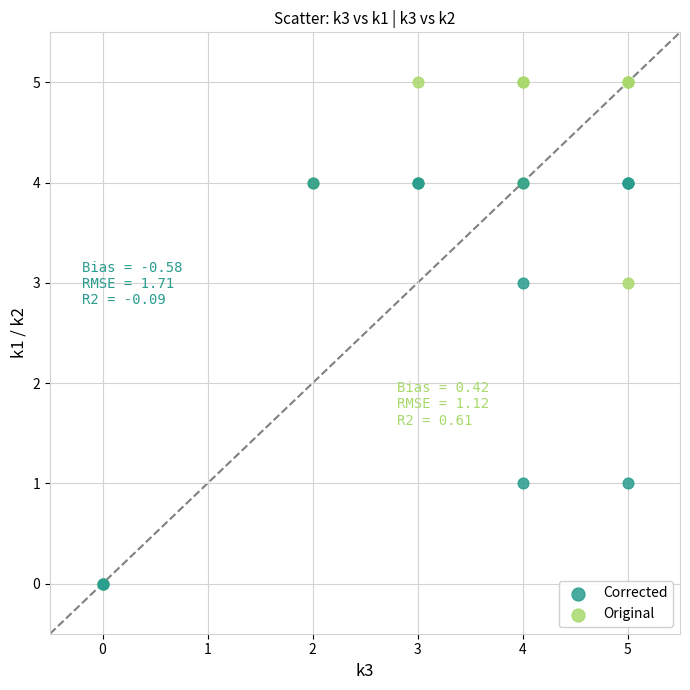

Which series reaches the maximum Y coordinate?

Original